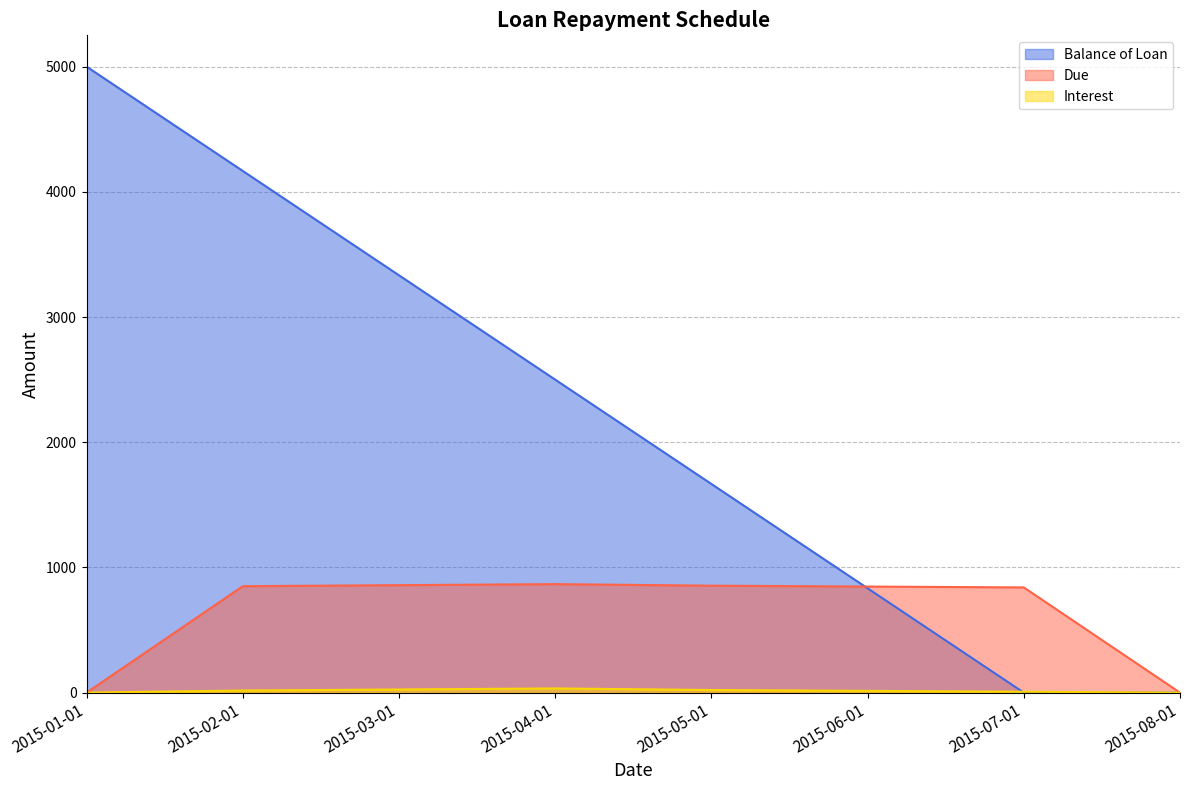

Rank the series by their maximum value, from lowest to highest.

Interest, Due, Balance of Loan